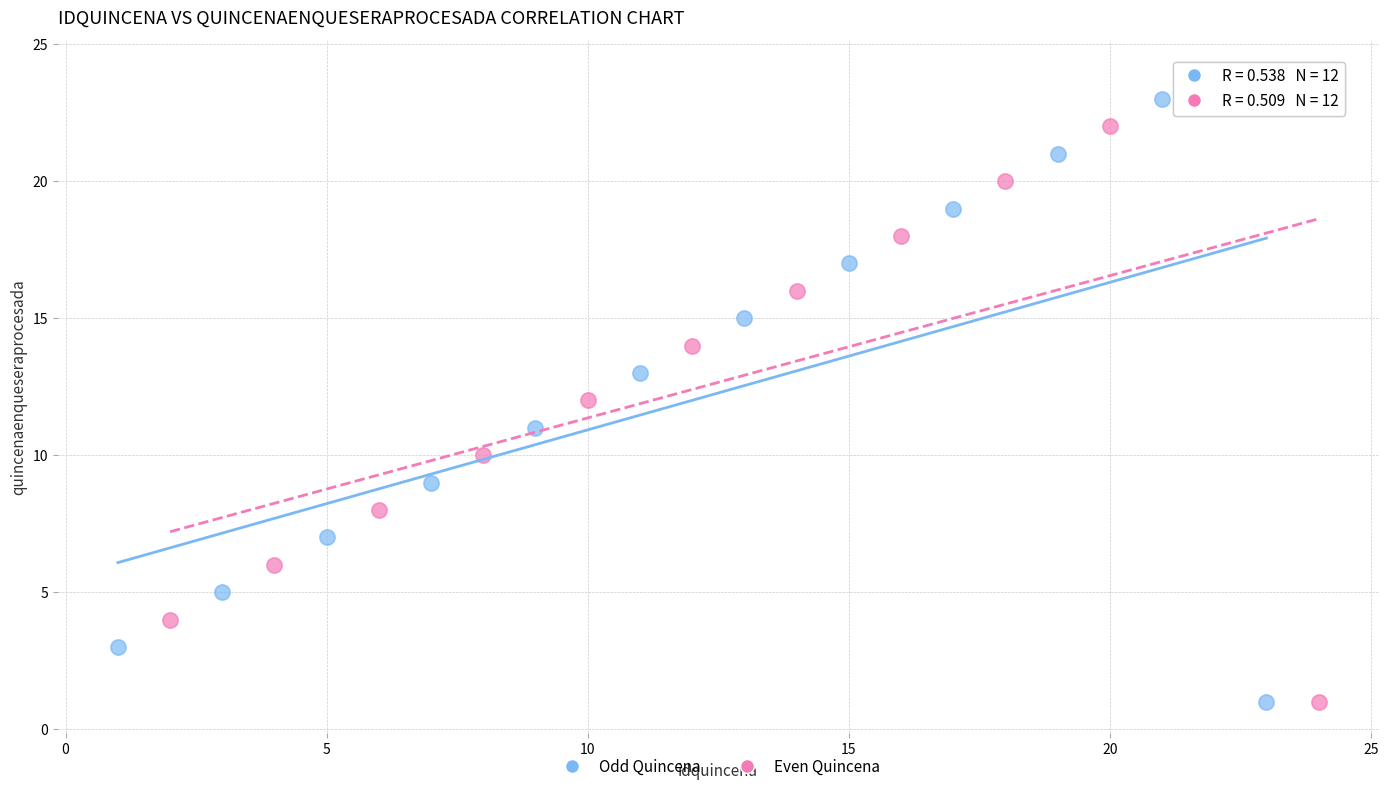

Which series has the largest Y range (max minus min)?

Even Quincena